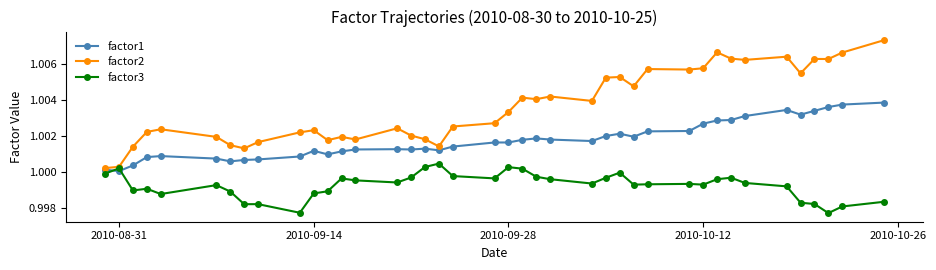

At how many categories does at least one series exceed 0?

40